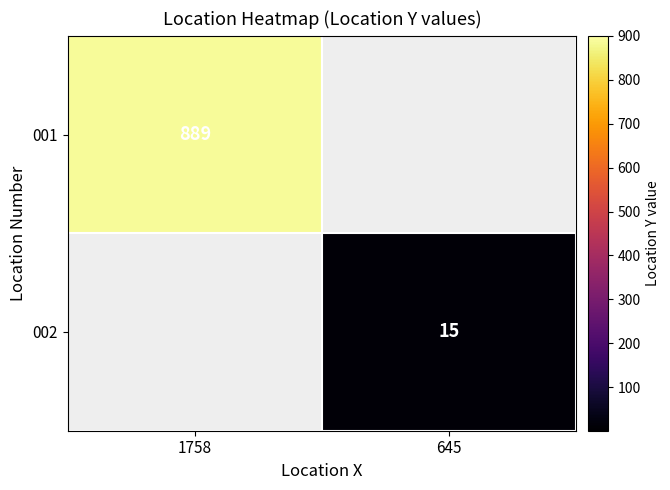

The 002 series shows 15 at 645. True or false?

True